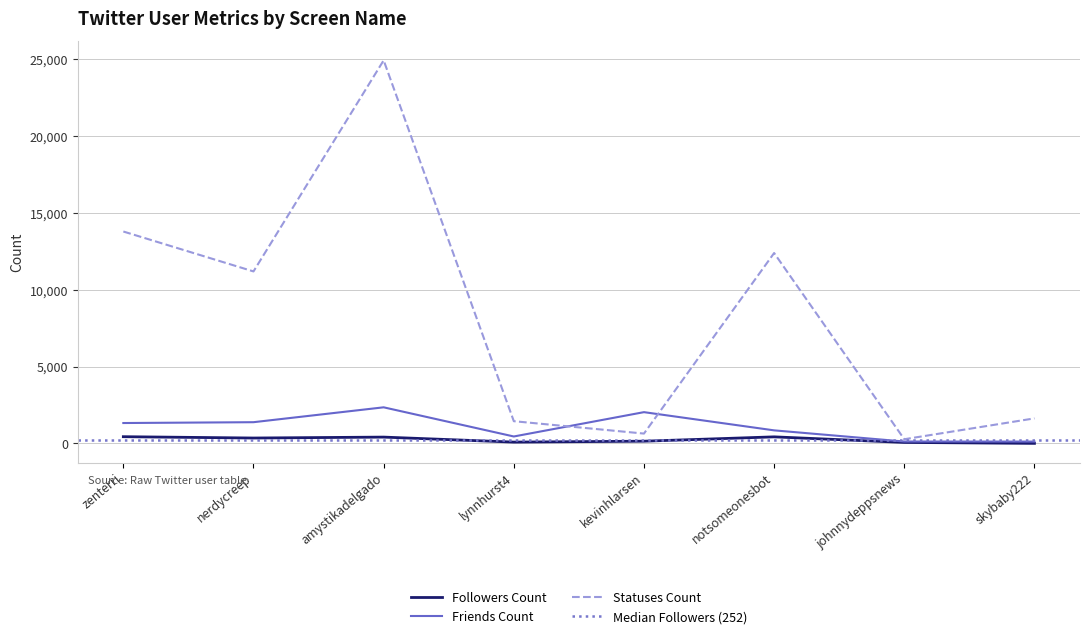

Rank the series by their maximum value, from highest to lowest.

statuses_count, friends_count, followers_count